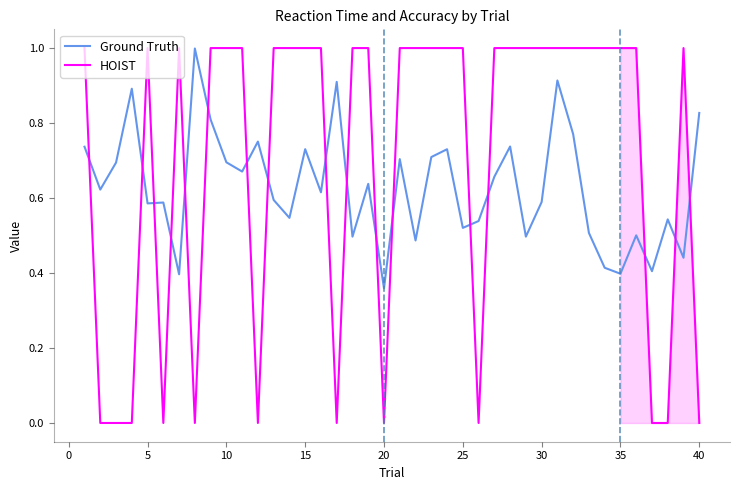

What is the greatest value displayed?

1.0